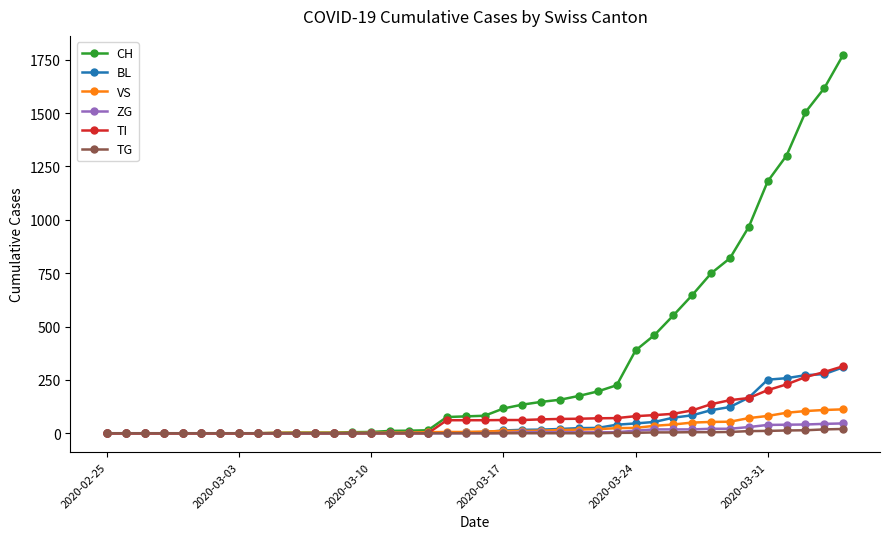

What is the maximum value for BL?

309